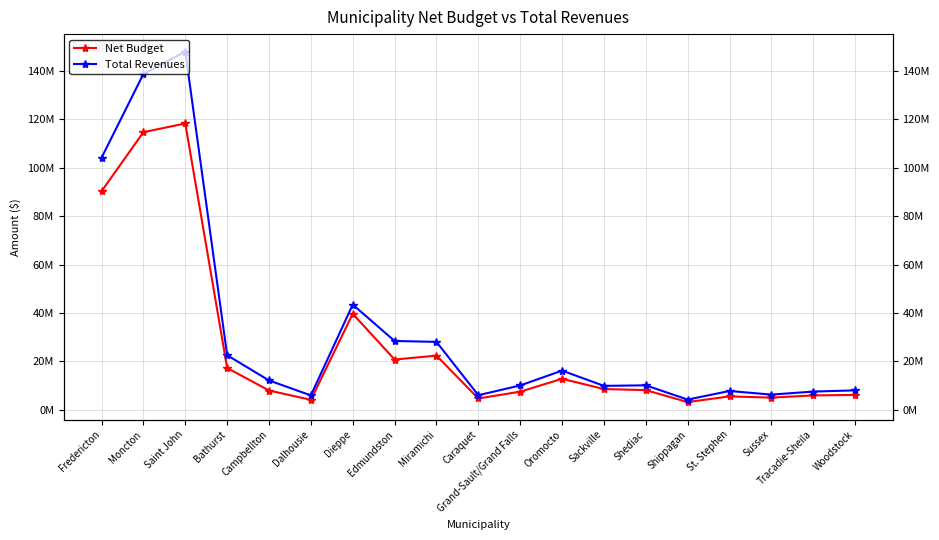

Rank the categories by Net Budget value from lowest to highest.

Shippagan, Dalhousie, Caraquet, Sussex, St. Stephen, Tracadie-Sheila, Woodstock, Grand-Sault/Grand Falls, Campbellton, Shediac, Sackville, Oromocto, Bathurst, Edmundston, Miramichi, Dieppe, Fredericton, Moncton, Saint John